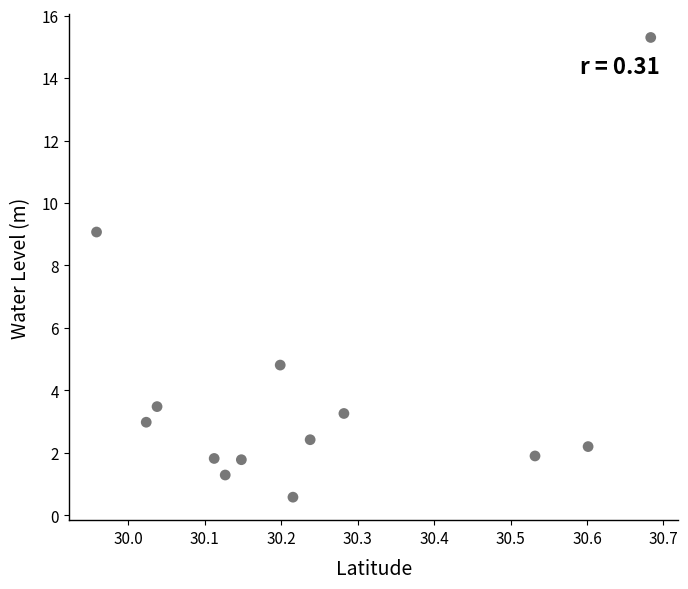

What is the range of Y values (max minus min)?

14.7